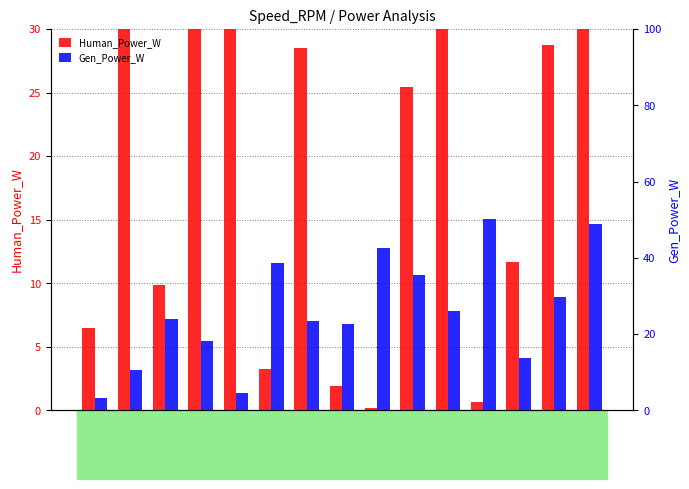

What is the difference between the Gen_Power_W values at 142 and 143?

24.9